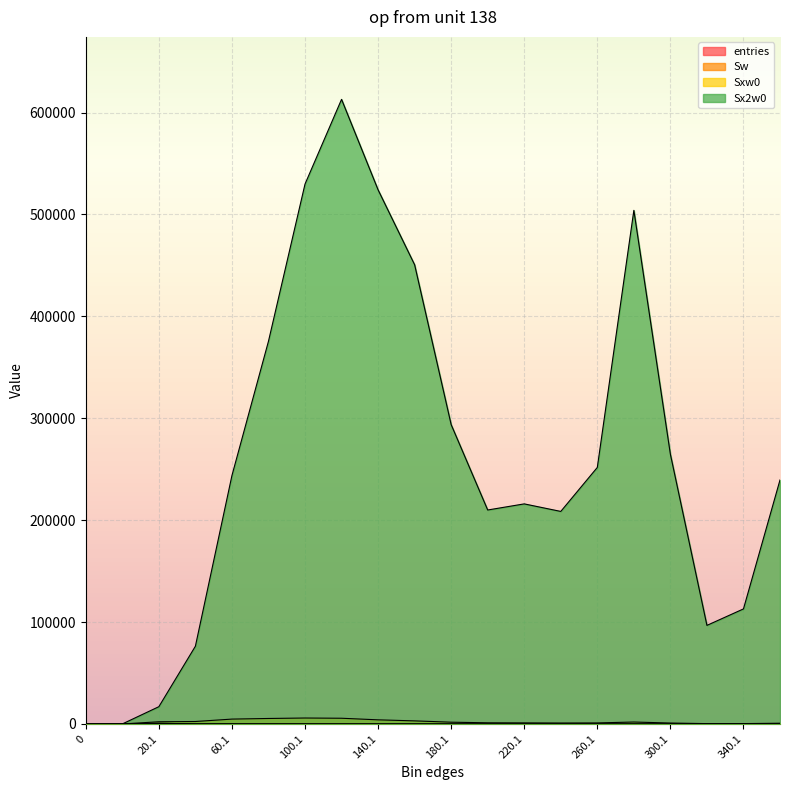

What is the label of the 19th point from the left?

340.1